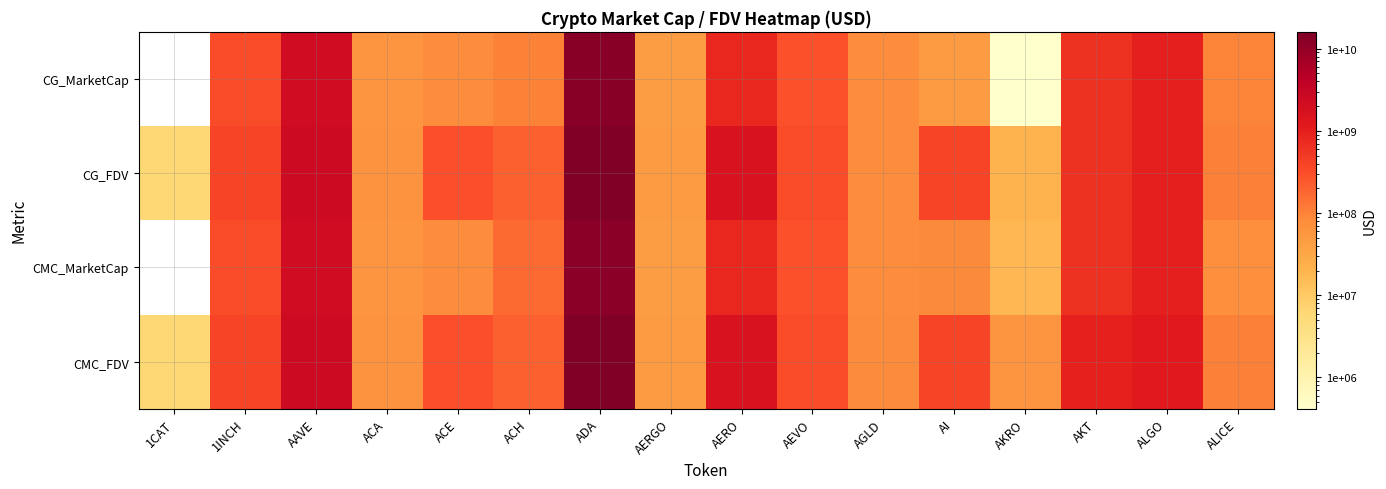

Is the value of CMC_FDV at AERO greater than the value of CMC_MarketCap at AAVE?

No